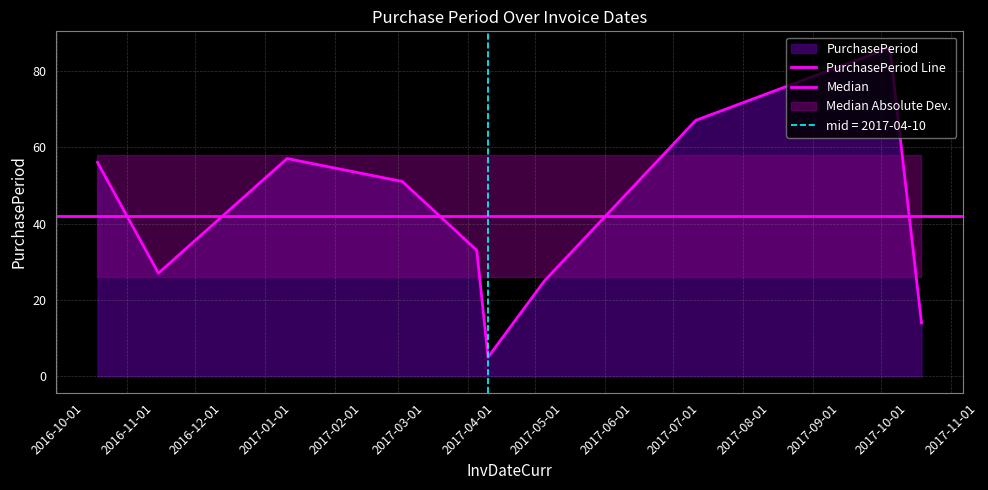

How many points are lower than both their immediate neighbors (excluding endpoints)?

2